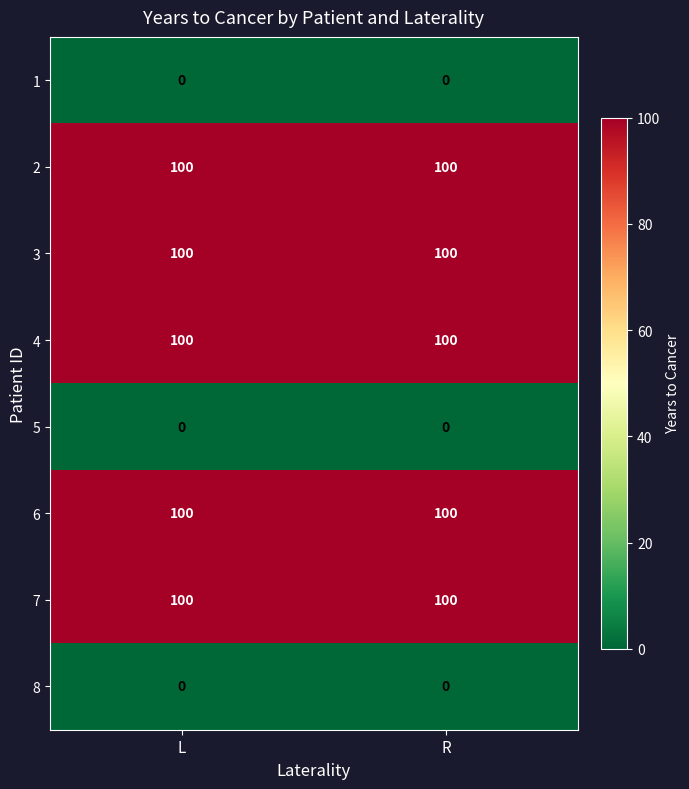

What is the total value across all series at L?

500